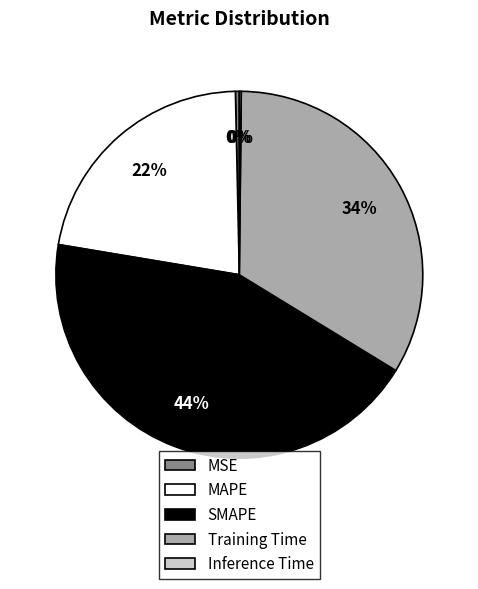

To the nearest percent, what is the average slice percentage?

20%